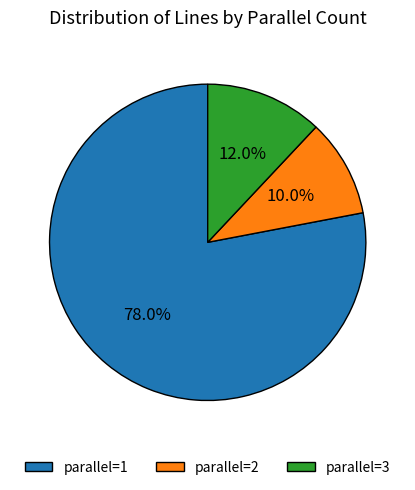

Rank the categories by value from highest to lowest.

parallel=1, parallel=3, parallel=2